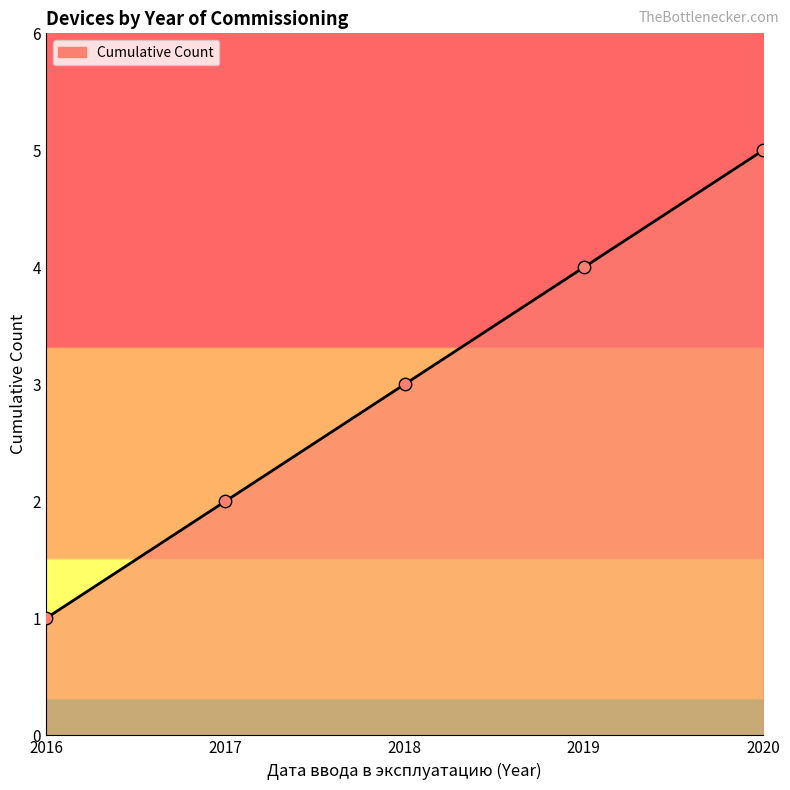

Approximately how many times larger is the value at 2020 compared to 2017?

2.5